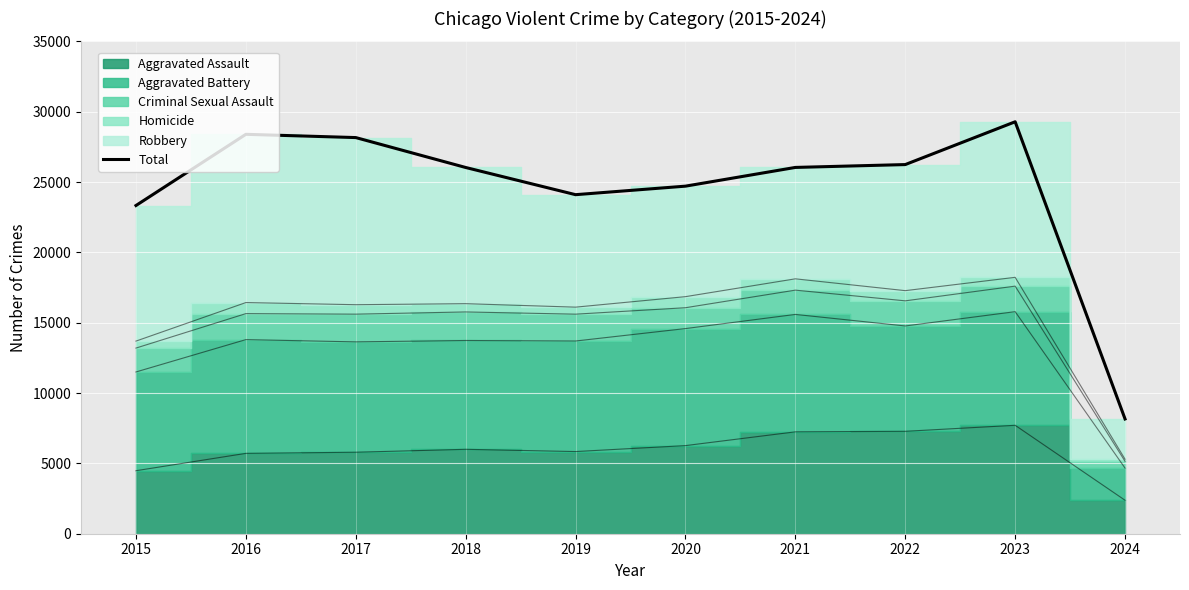

What is the value of the 8th point from the left?

26241